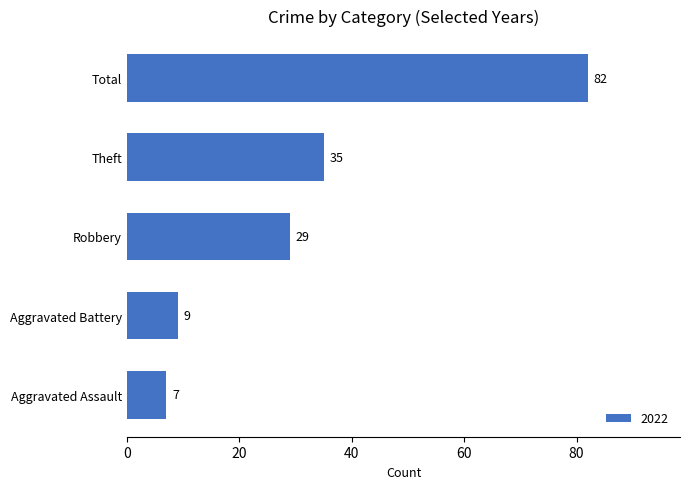

Which category has the highest value across all series?

Total